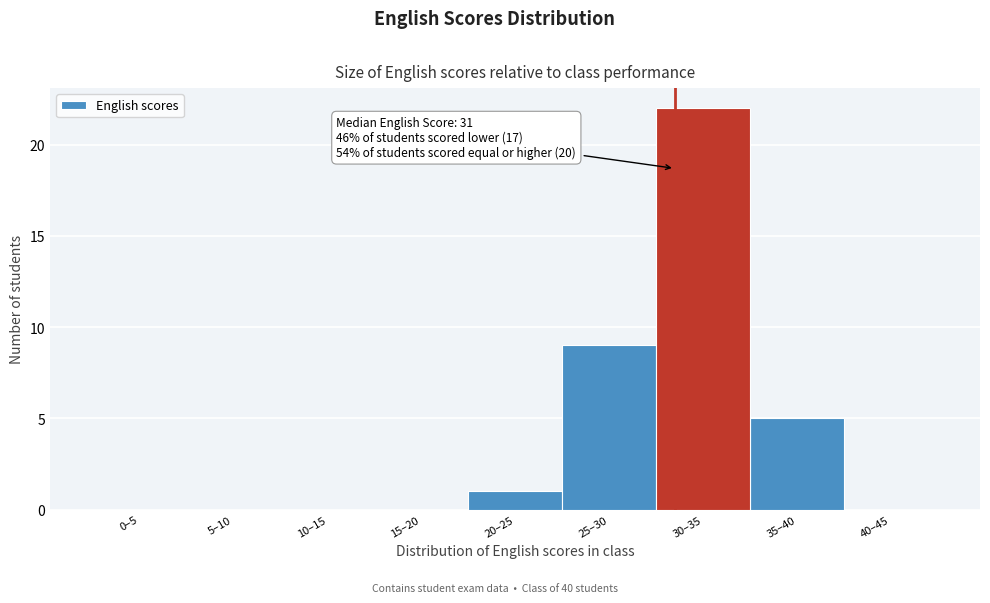

Reading right to left, list all the values displayed in this chart.

40–45=0	35–40=5	30–35=22	25–30=9	20–25=1	15–20=0	10–15=0	5–10=0	0–5=0